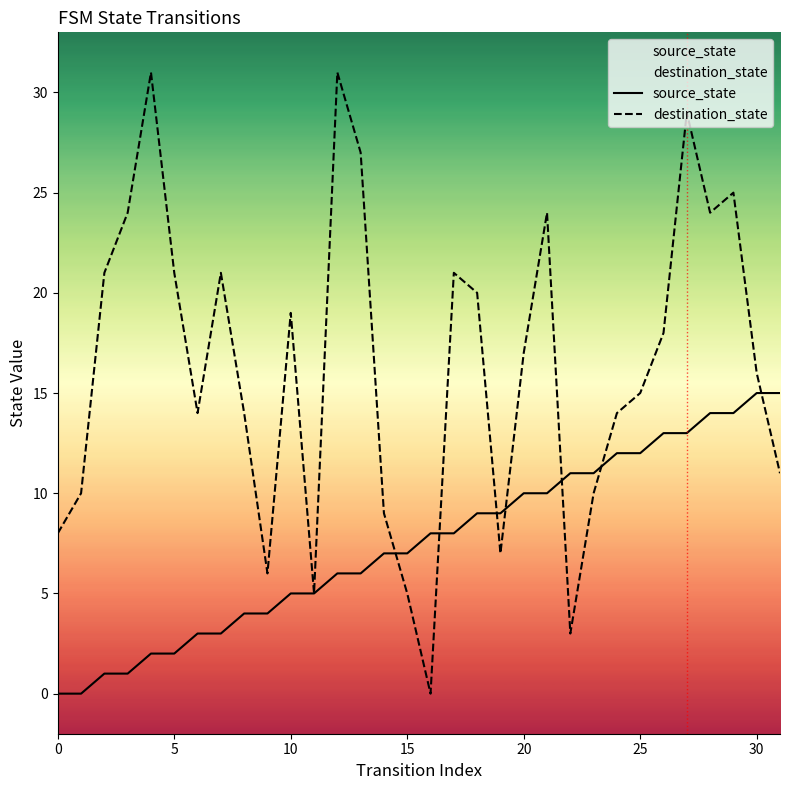

What is the approximate value of source_state at 25, to the nearest 5?

10